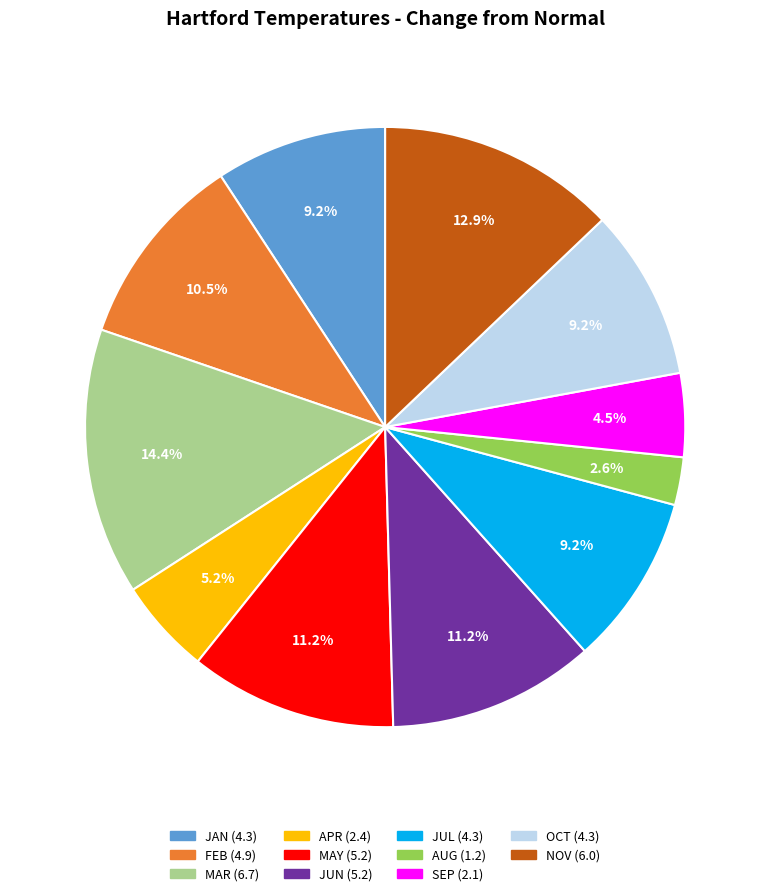

Between NOV and JUN, which is larger?

NOV